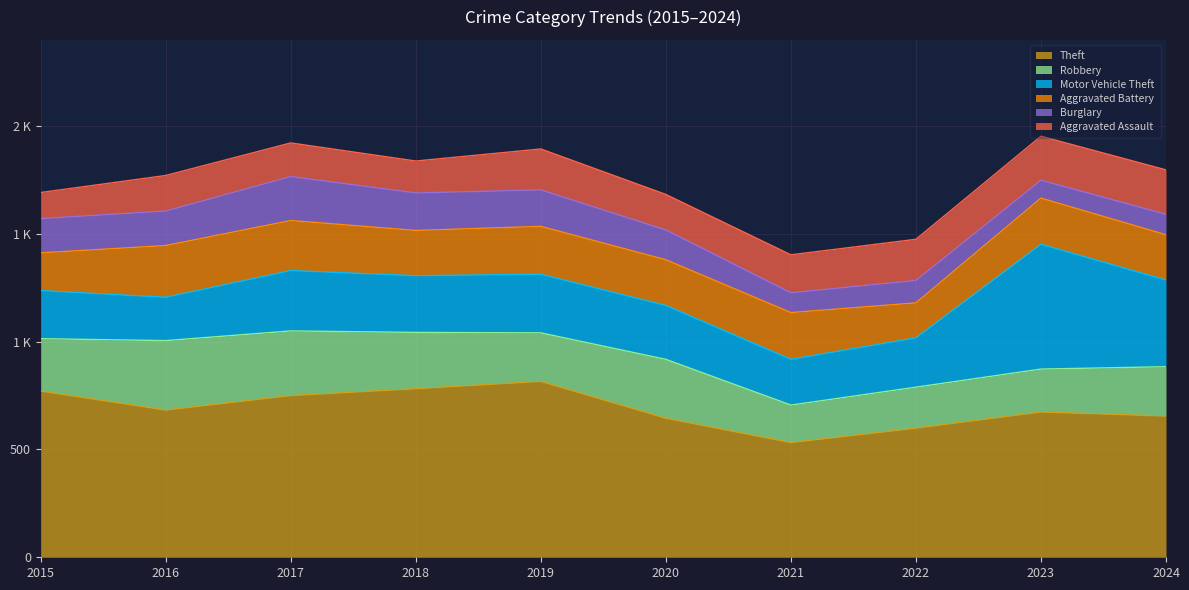

Reading left to right, transcribe all the data shown in this chart.

Theft: 2015=771	2016=683	2017=750	2018=782	2019=816	2020=645	2021=532	2022=599	2023=674	2024=655
Robbery: 2015=243	2016=322	2017=300	2018=261	2019=225	2020=273	2021=174	2022=190	2023=199	2024=229
Motor Vehicle Theft: 2015=223	2016=201	2017=280	2018=263	2019=272	2020=250	2021=212	2022=229	2023=579	2024=402
Aggravated Battery: 2015=175	2016=240	2017=232	2018=210	2019=222	2020=212	2021=217	2022=162	2023=214	2024=210
Burglary: 2015=159	2016=160	2017=204	2018=174	2019=169	2020=138	2021=92	2022=104	2023=83	2024=95
Aggravated Assault: 2015=121	2016=165	2017=156	2018=148	2019=190	2020=165	2021=176	2022=191	2023=204	2024=206